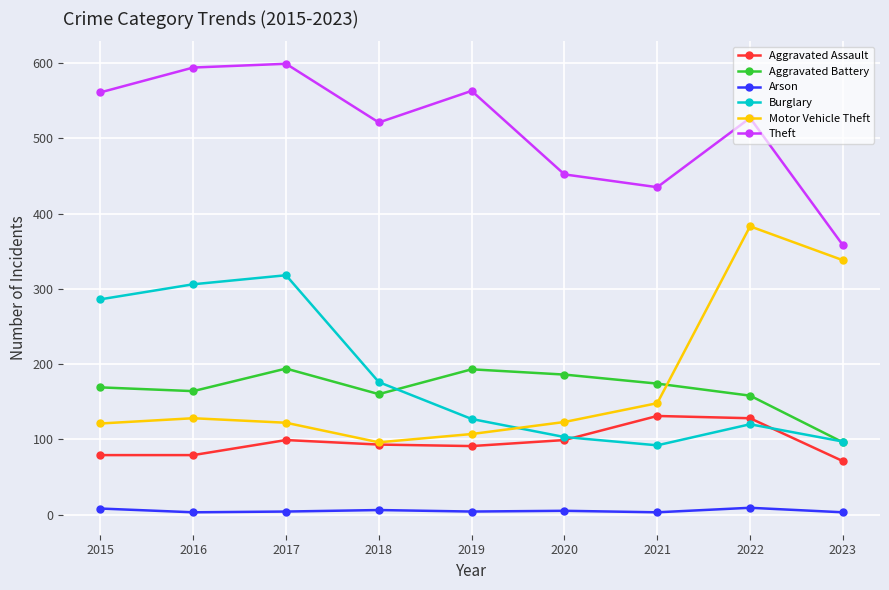

True or false: Aggravated Assault and Aggravated Battery intersect in this chart.

False